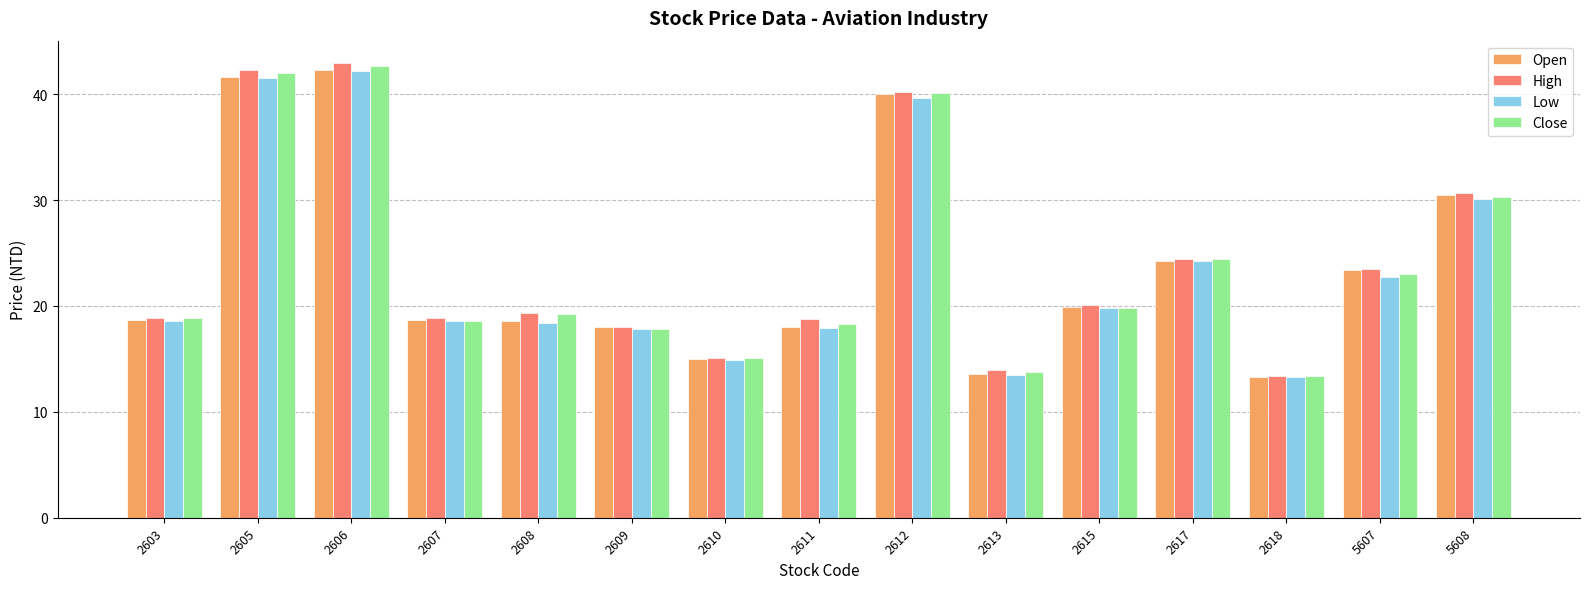

At which label does Open reach its peak?

2606